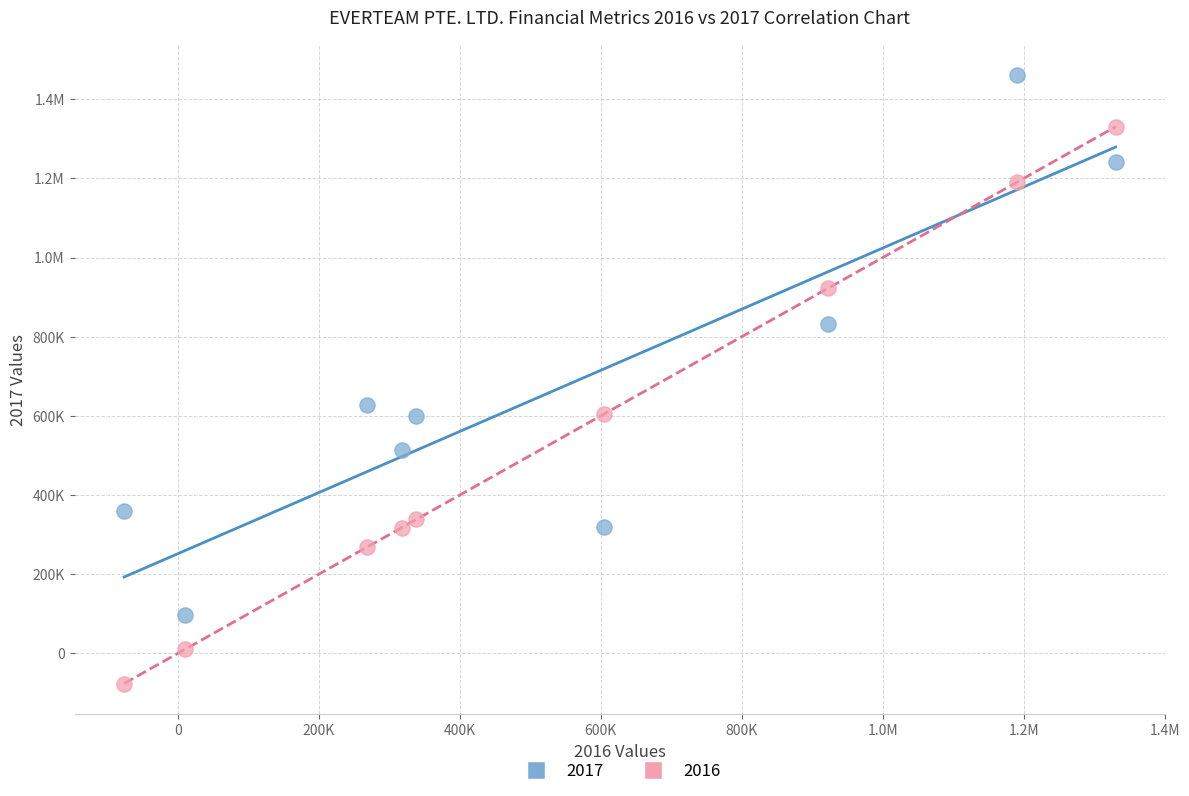

What are all the series names shown in the legend?

2017, 2016